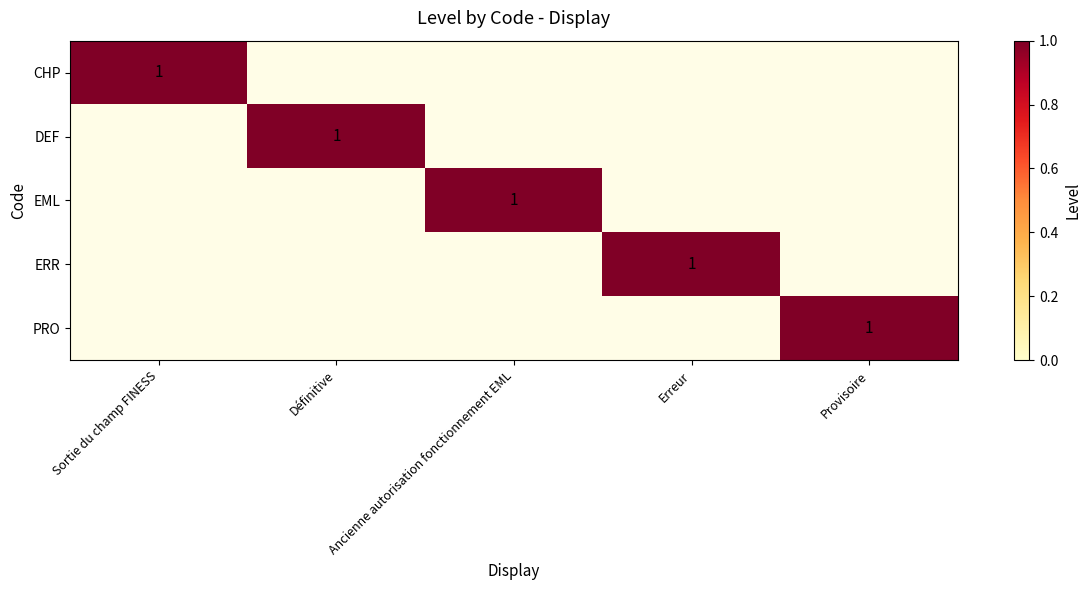

Which category has the highest value across all series?

Sortie du champ FINESS